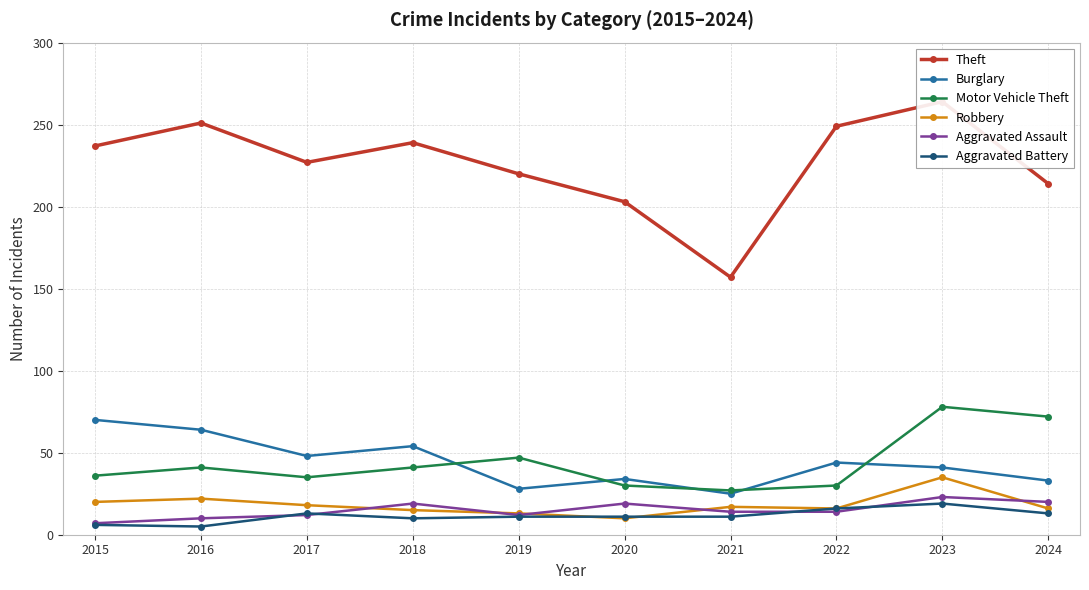

Is it true that Burglary equals 59 at 2020?

False